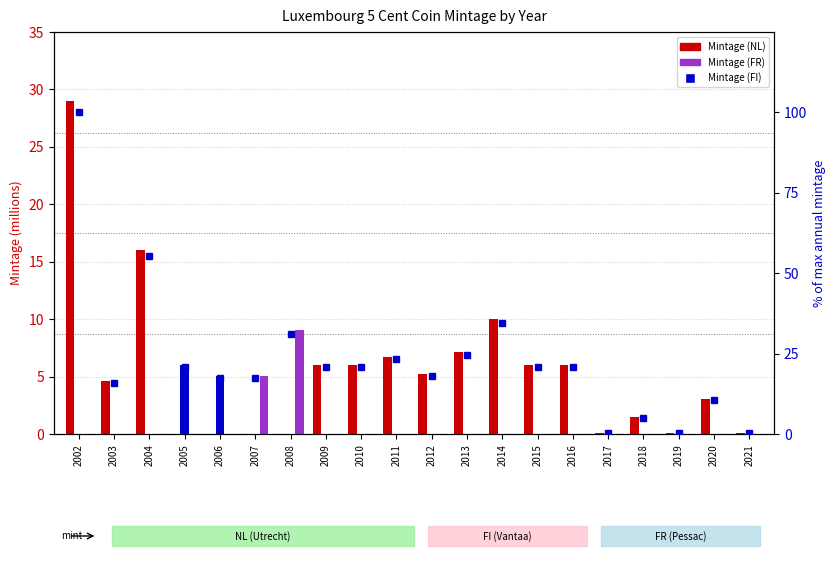

True or false: Mintage (FI) has a value of 0.0 at 2004.

True